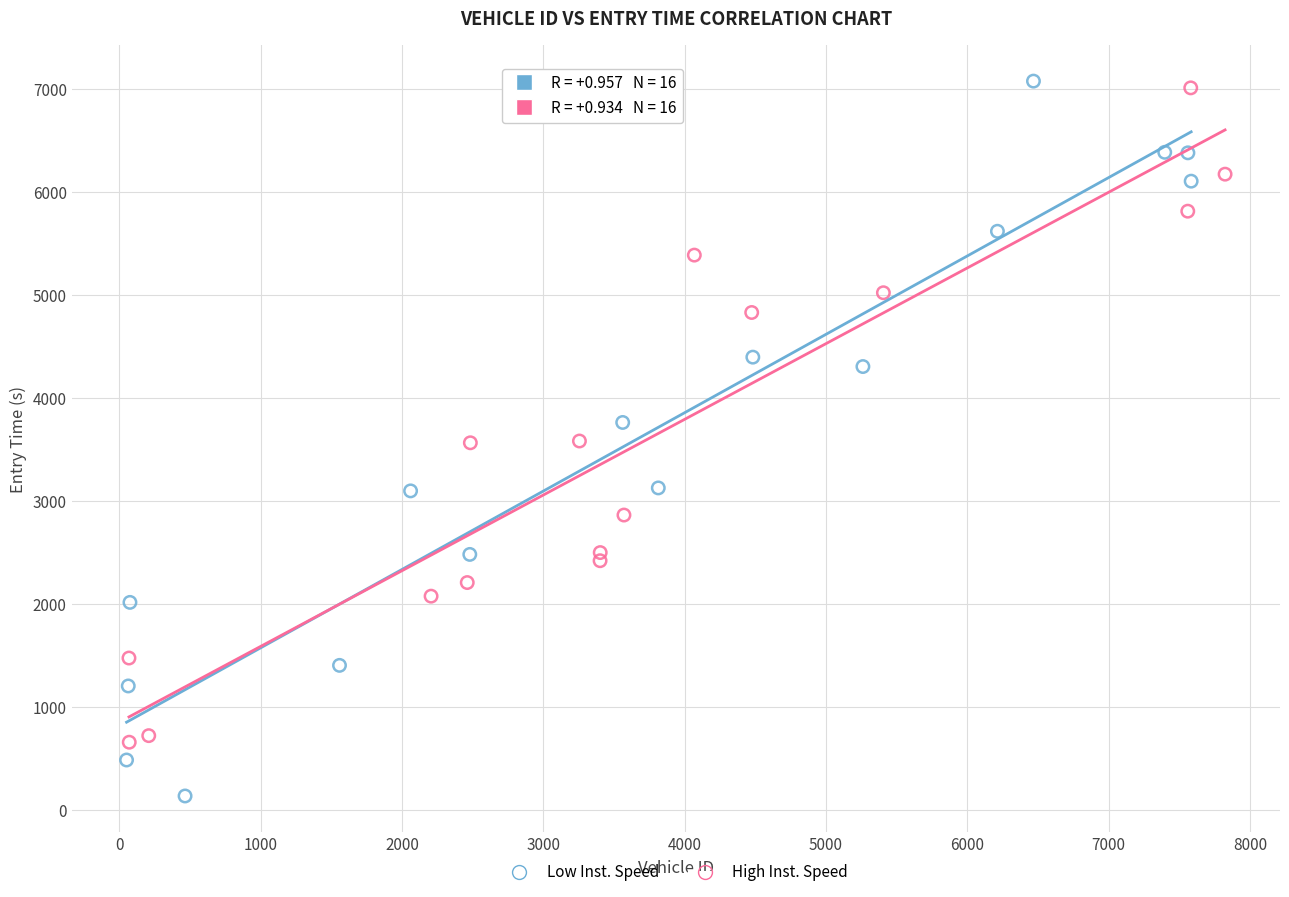

Which series has the widest spread of Y values?

Low Inst. Speed